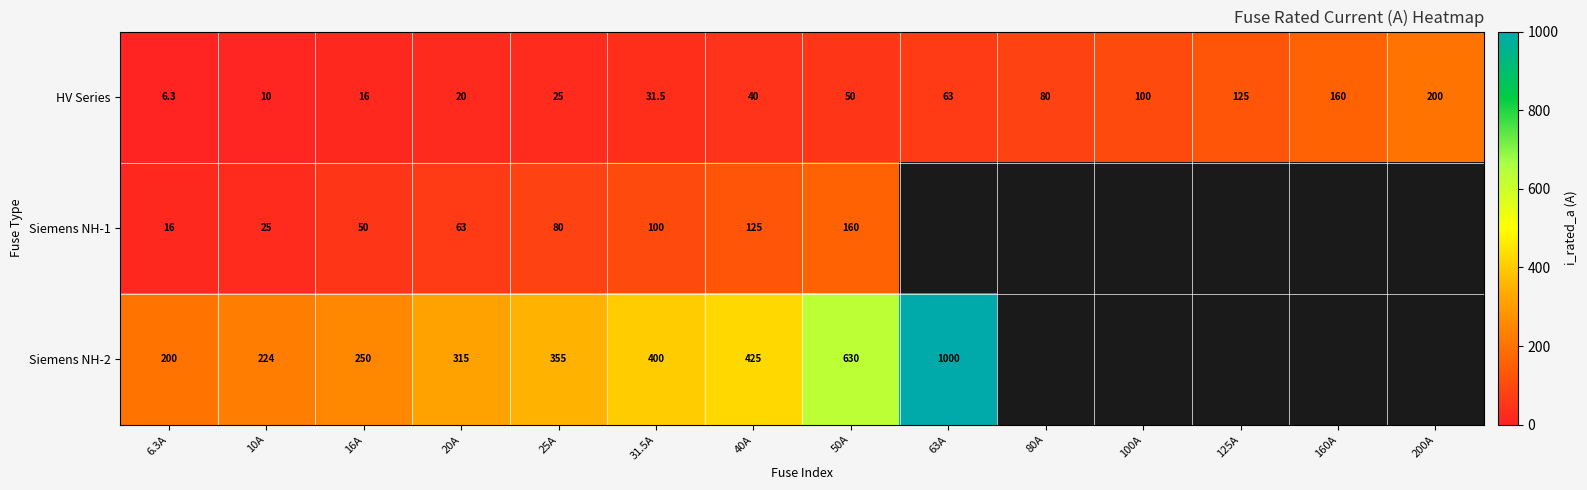

Is it true that HV Series equals 38.4 at 80A?

False